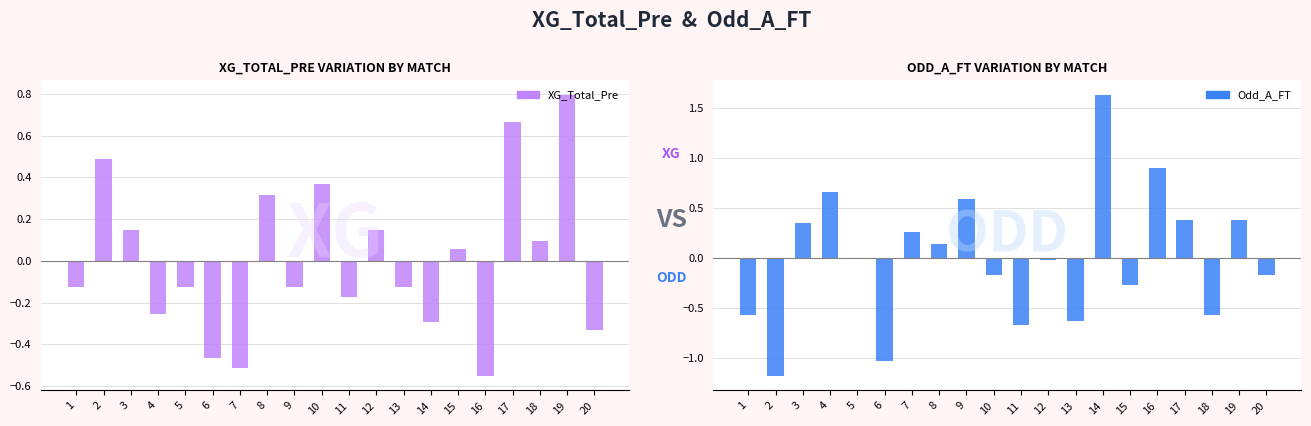

What is the total value across all series at 3?

0.5